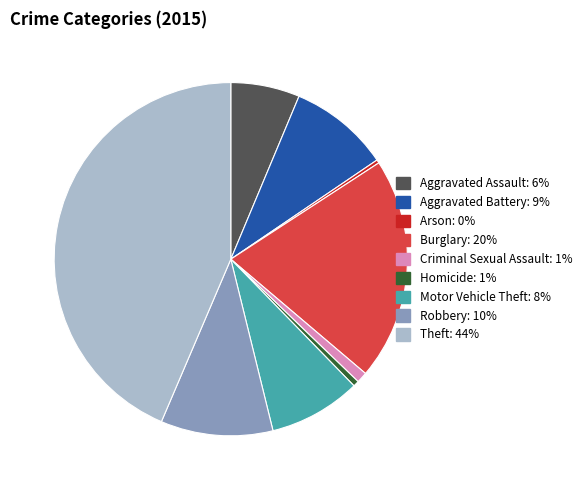

Approximately how many times larger is the value at Motor Vehicle Theft compared to Robbery?

0.8